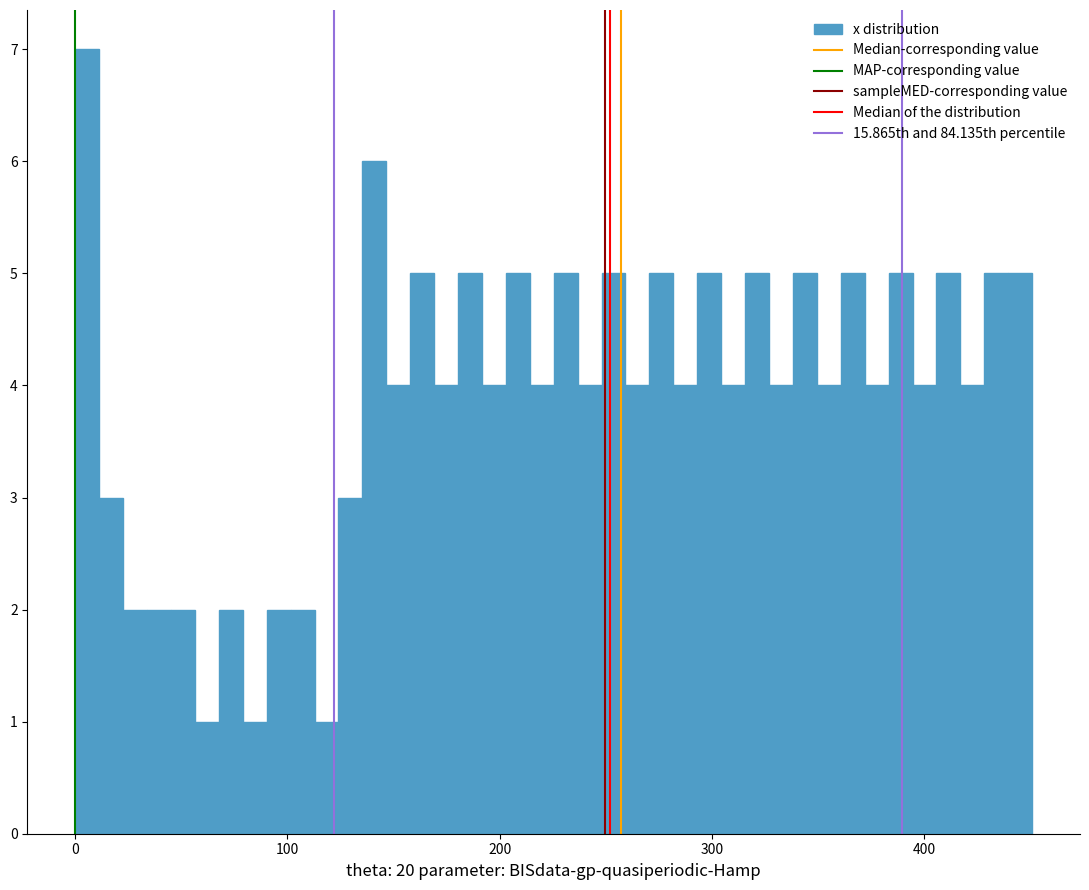

Read against the x-axis, roughly where is the centre of the tallest bar?

10